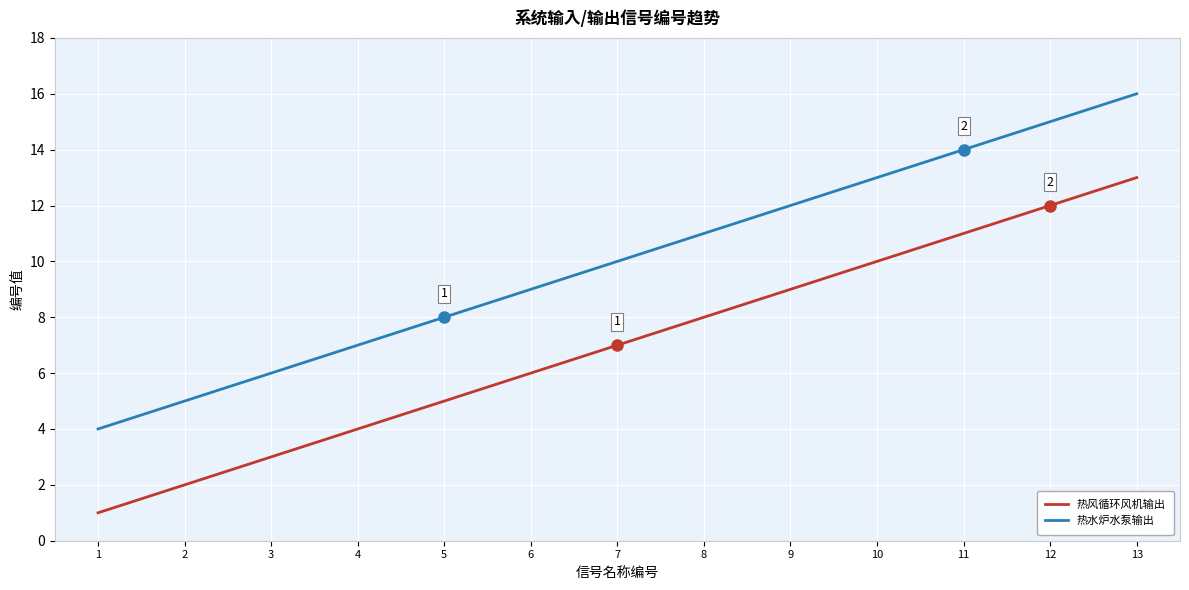

True or false: 热水炉水泵输出 has a value of 12 at 9.

True